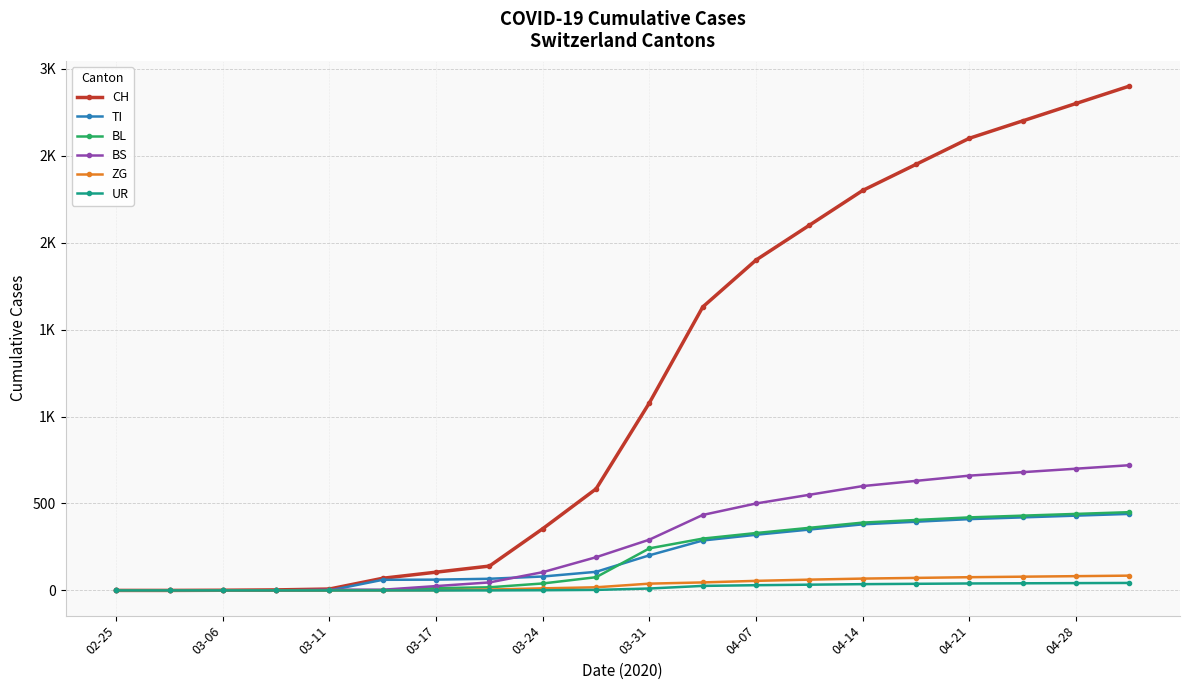

What are all the series names shown in the legend?

CH, TI, BL, BS, ZG, UR